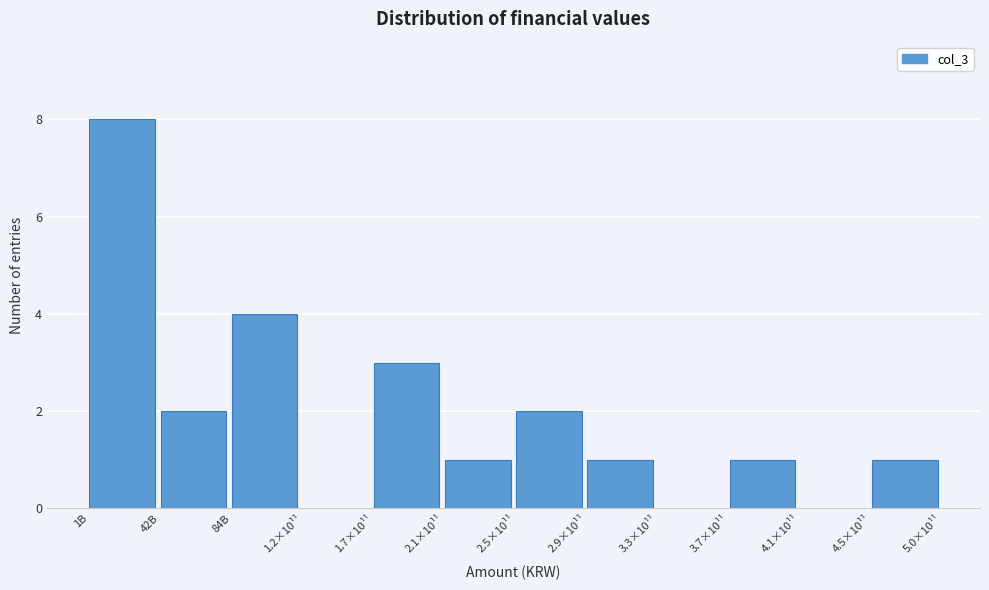

Reading left to right, transcribe all the data shown in this chart.

1B=8	42B=2	84B=4	1.2×10¹¹=0	1.7×10¹¹=3	2.1×10¹¹=1	2.5×10¹¹=2	2.9×10¹¹=1	3.3×10¹¹=0	3.7×10¹¹=1	4.1×10¹¹=0	4.5×10¹¹=1